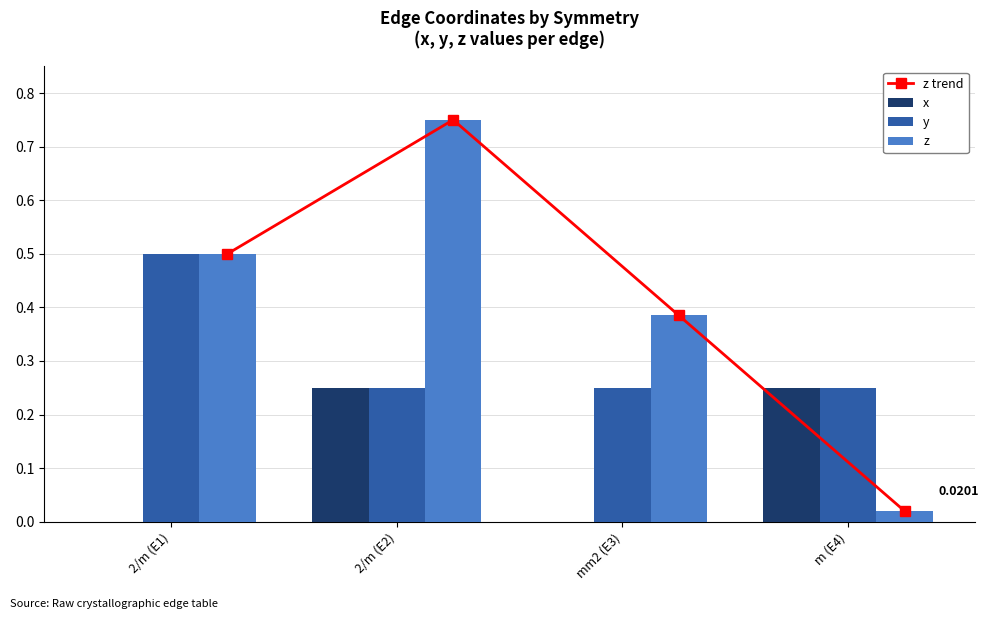

Reading right to left, list all the values displayed in this chart.

z trend: m (E4)=0.0	mm2 (E3)=0.4	2/m (E2)=0.8	2/m (E1)=0.5
x: m (E4)=0.2	mm2 (E3)=0.0	2/m (E2)=0.2	2/m (E1)=0.0
y: m (E4)=0.2	mm2 (E3)=0.2	2/m (E2)=0.2	2/m (E1)=0.5
z: m (E4)=0.0	mm2 (E3)=0.4	2/m (E2)=0.8	2/m (E1)=0.5